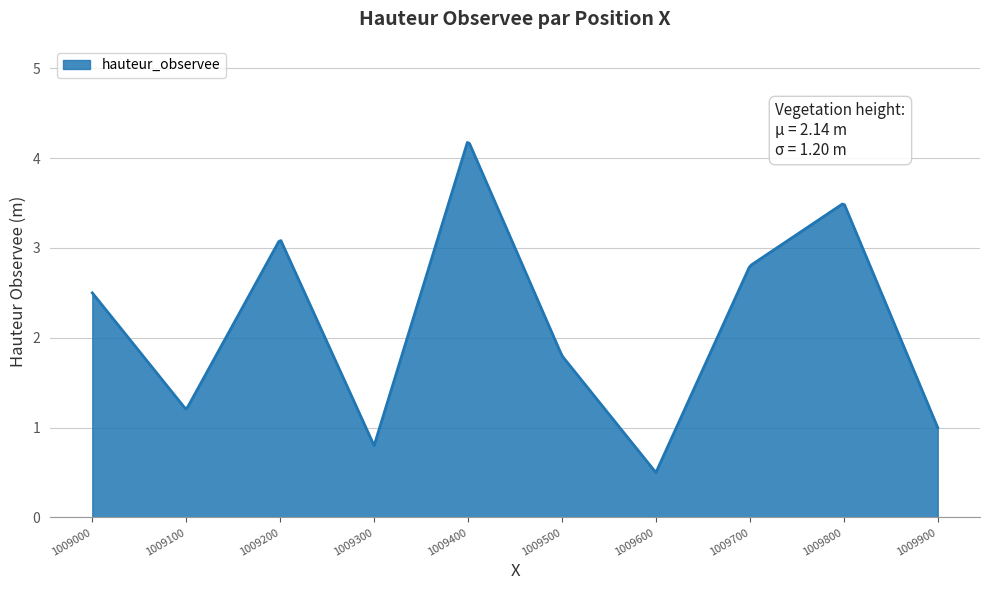

What is the maximum value shown in the chart?

4.2